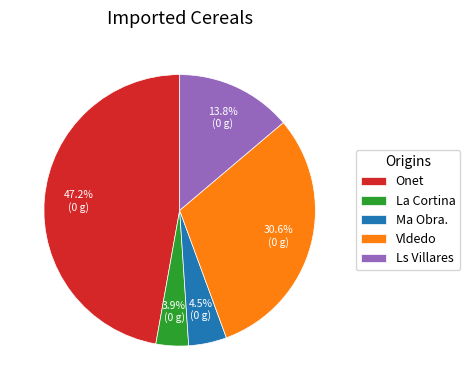

Does Onet represent more than half of the total?

No